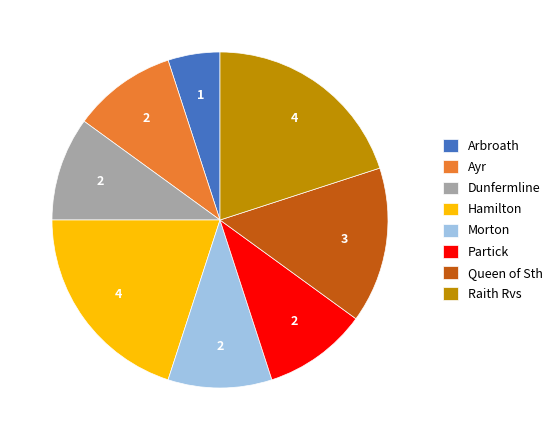

Is Arbroath the majority of the pie?

No